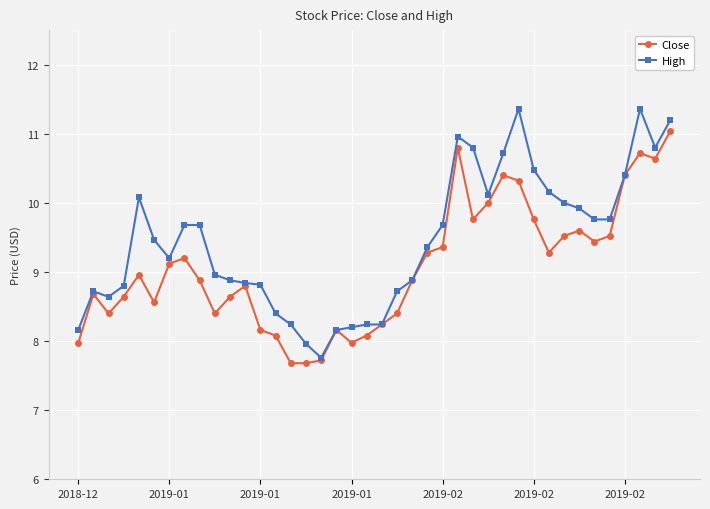

What is the average value of the Close series?

9.1